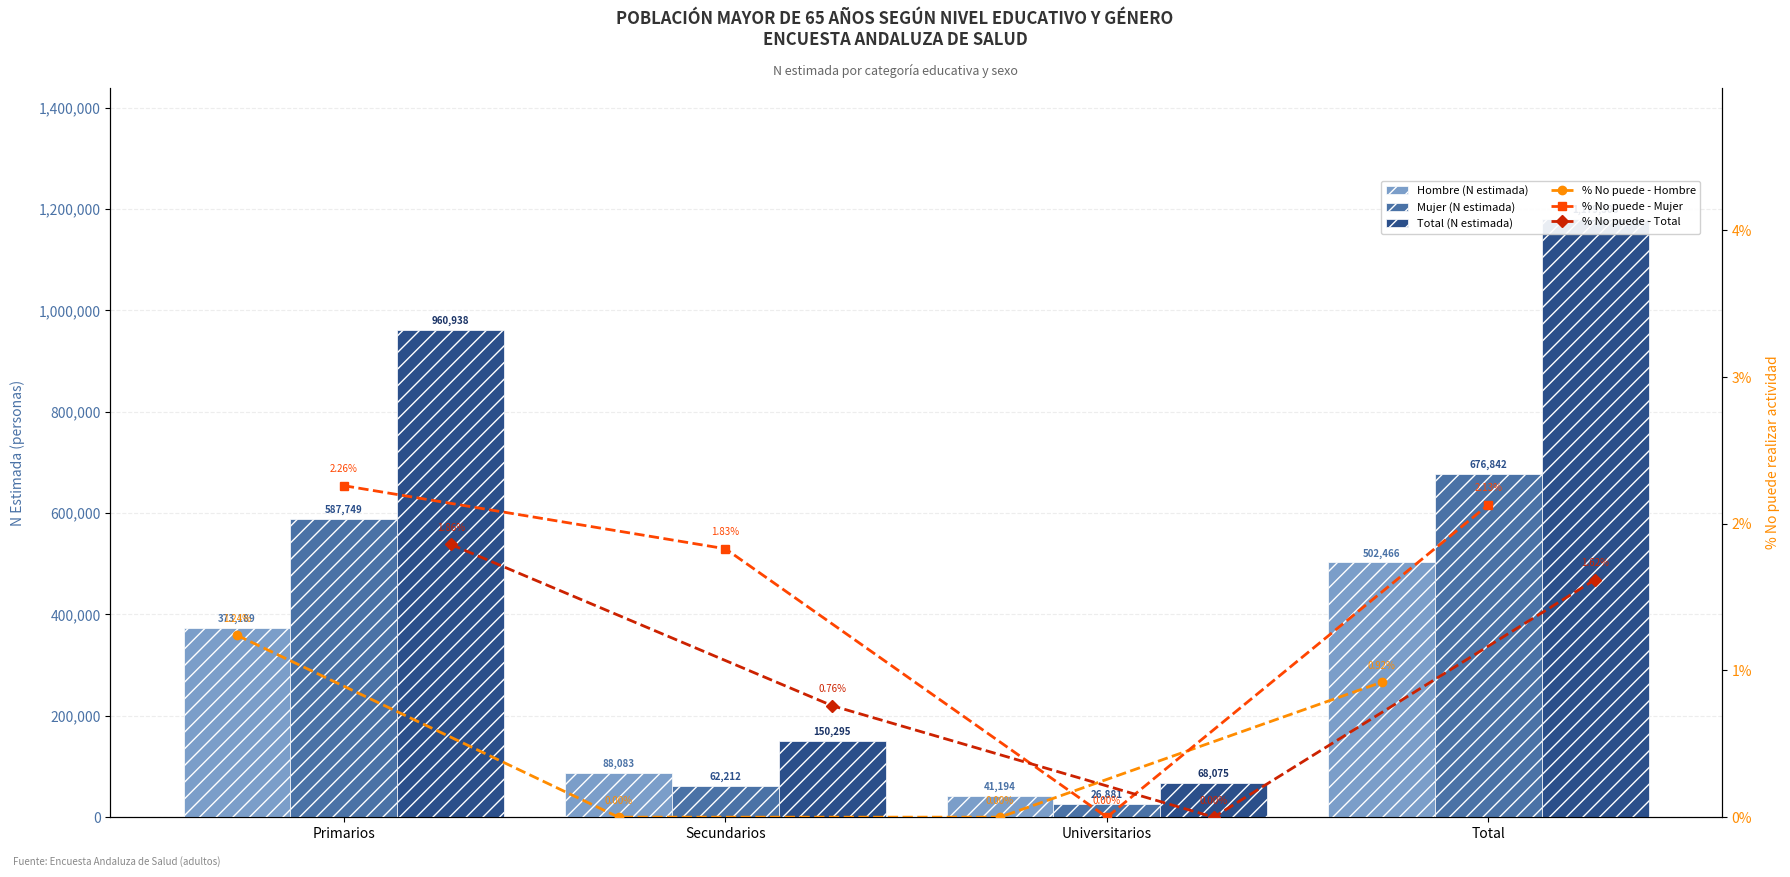

Are the bars grouped side by side (vs. stacked)?

Yes